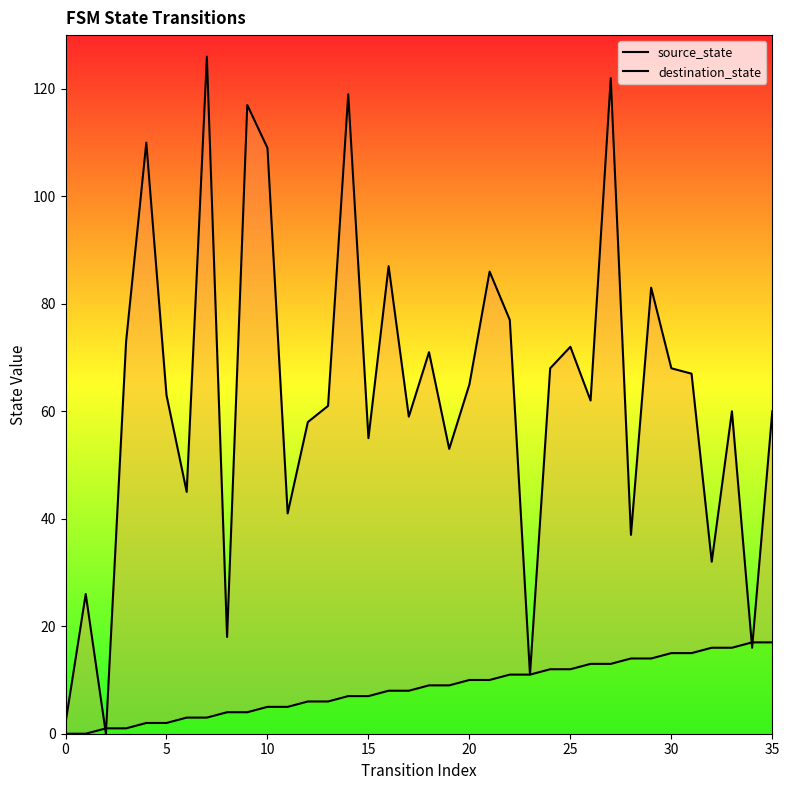

What are all the series names shown in the legend?

source_state, destination_state